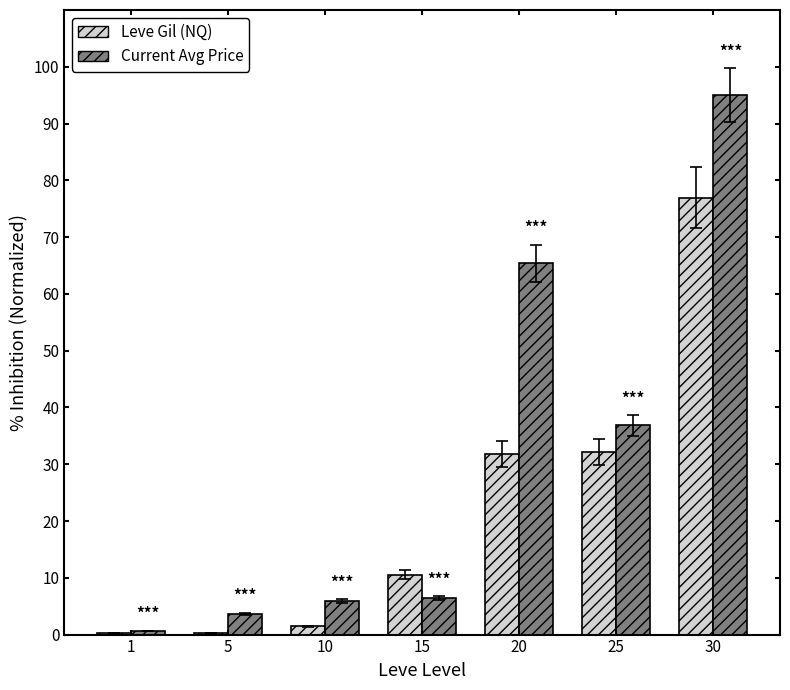

What is the highest value of the Current Avg Price series?

95.0